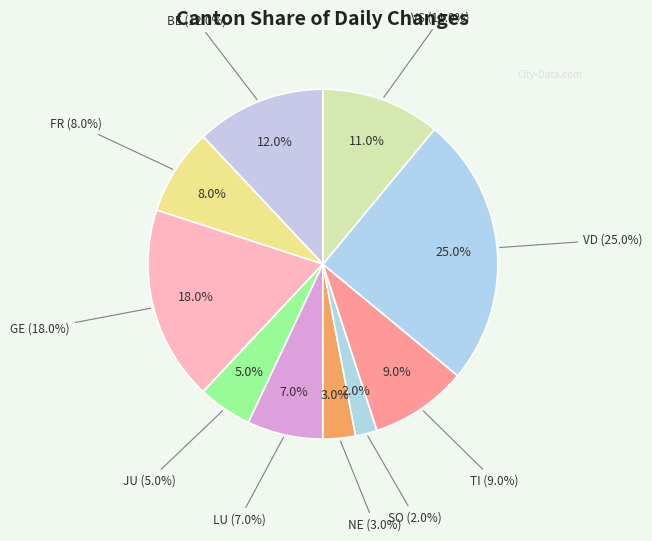

True or false: VS accounts for 26% of the total.

False